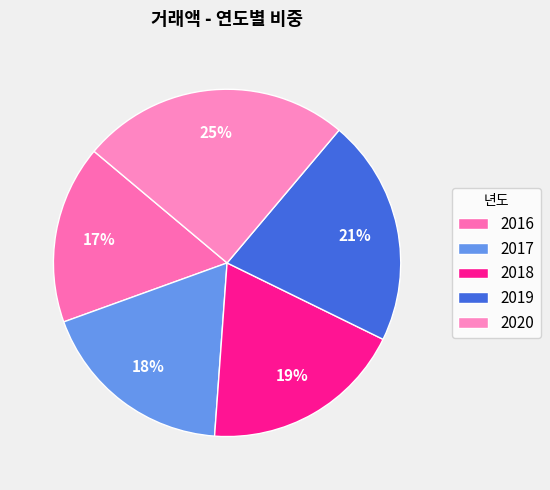

True or false: 2018 accounts for 19% of the total.

True